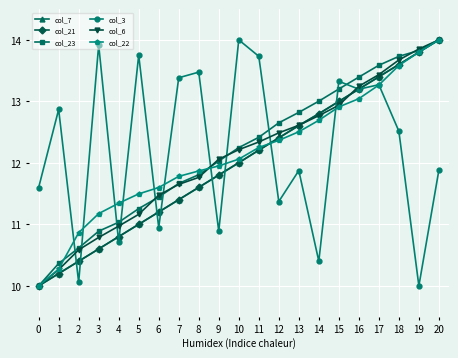

At which category is the sum across all series the highest?

20